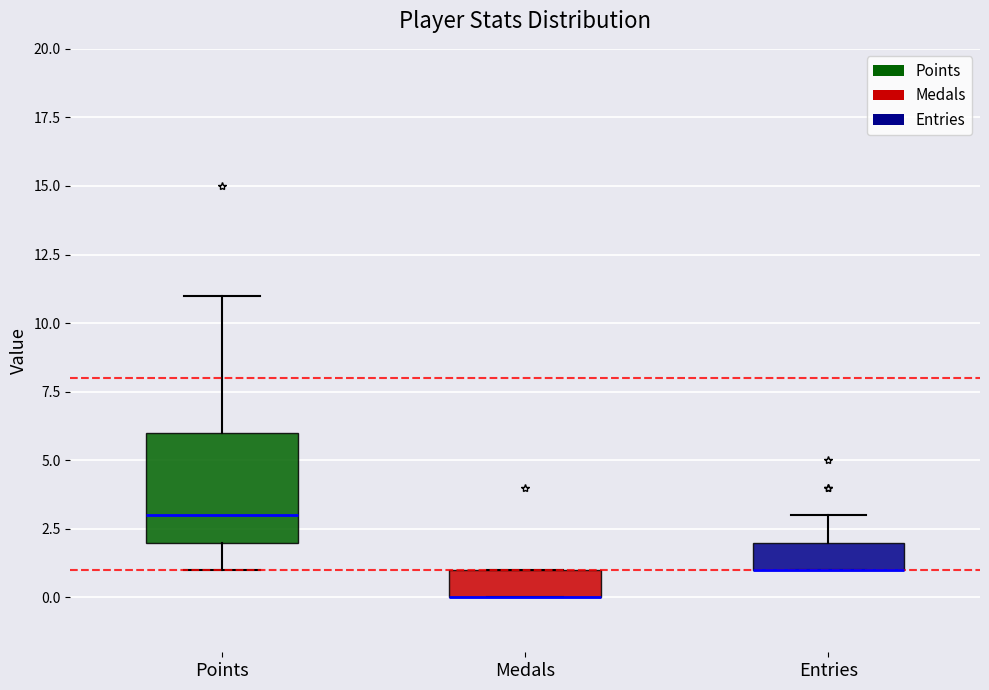

Reading left to right, read every box against the y-axis: the position of its median line, the range the box covers, and the ends of its whiskers. The values are not printed on the chart, so give them approximately, as read against the axis.

Points: median 3, box 2 to 6, whiskers 1 to 11
Medals: median 0 (drawn on the box's lower edge), box 0 to 1, whiskers 0 to 1
Entries: median 1 (drawn on the box's lower edge), box 1 to 2, whiskers 1 to 3